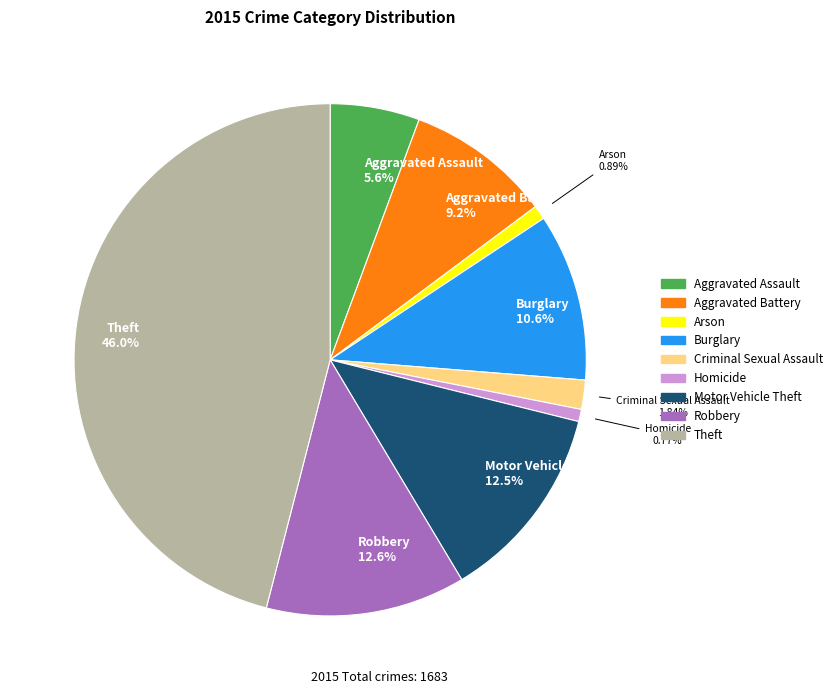

Is there any slice that represents more than half of the pie?

No